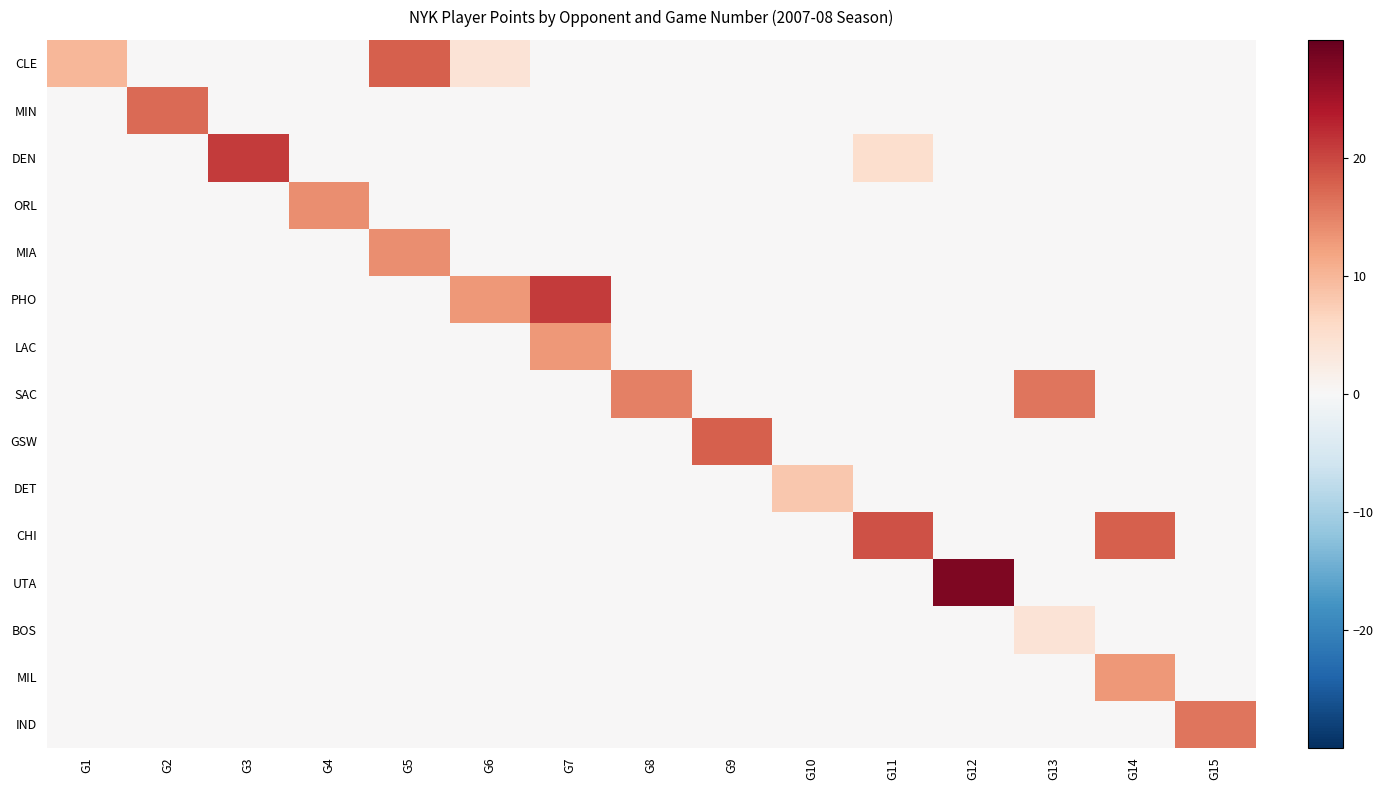

Reading right to left, extract all data points from this chart.

CLE: G15=0	G14=0	G13=0	G12=0	G11=0	G10=0	G9=0	G8=0	G7=0	G6=4	G5=18	G4=0	G3=0	G2=0	G1=10
MIN: G15=0	G14=0	G13=0	G12=0	G11=0	G10=0	G9=0	G8=0	G7=0	G6=0	G5=0	G4=0	G3=0	G2=17	G1=0
DEN: G15=0	G14=0	G13=0	G12=0	G11=5	G10=0	G9=0	G8=0	G7=0	G6=0	G5=0	G4=0	G3=21	G2=0	G1=0
ORL: G15=0	G14=0	G13=0	G12=0	G11=0	G10=0	G9=0	G8=0	G7=0	G6=0	G5=0	G4=14	G3=0	G2=0	G1=0
MIA: G15=0	G14=0	G13=0	G12=0	G11=0	G10=0	G9=0	G8=0	G7=0	G6=0	G5=14	G4=0	G3=0	G2=0	G1=0
PHO: G15=0	G14=0	G13=0	G12=0	G11=0	G10=0	G9=0	G8=0	G7=21	G6=13	G5=0	G4=0	G3=0	G2=0	G1=0
LAC: G15=0	G14=0	G13=0	G12=0	G11=0	G10=0	G9=0	G8=0	G7=13	G6=0	G5=0	G4=0	G3=0	G2=0	G1=0
SAC: G15=0	G14=0	G13=16	G12=0	G11=0	G10=0	G9=0	G8=15	G7=0	G6=0	G5=0	G4=0	G3=0	G2=0	G1=0
GSW: G15=0	G14=0	G13=0	G12=0	G11=0	G10=0	G9=18	G8=0	G7=0	G6=0	G5=0	G4=0	G3=0	G2=0	G1=0
DET: G15=0	G14=0	G13=0	G12=0	G11=0	G10=8	G9=0	G8=0	G7=0	G6=0	G5=0	G4=0	G3=0	G2=0	G1=0
CHI: G15=0	G14=18	G13=0	G12=0	G11=19	G10=0	G9=0	G8=0	G7=0	G6=0	G5=0	G4=0	G3=0	G2=0	G1=0
UTA: G15=0	G14=0	G13=0	G12=28	G11=0	G10=0	G9=0	G8=0	G7=0	G6=0	G5=0	G4=0	G3=0	G2=0	G1=0
BOS: G15=0	G14=0	G13=4	G12=0	G11=0	G10=0	G9=0	G8=0	G7=0	G6=0	G5=0	G4=0	G3=0	G2=0	G1=0
MIL: G15=0	G14=13	G13=0	G12=0	G11=0	G10=0	G9=0	G8=0	G7=0	G6=0	G5=0	G4=0	G3=0	G2=0	G1=0
IND: G15=16	G14=0	G13=0	G12=0	G11=0	G10=0	G9=0	G8=0	G7=0	G6=0	G5=0	G4=0	G3=0	G2=0	G1=0